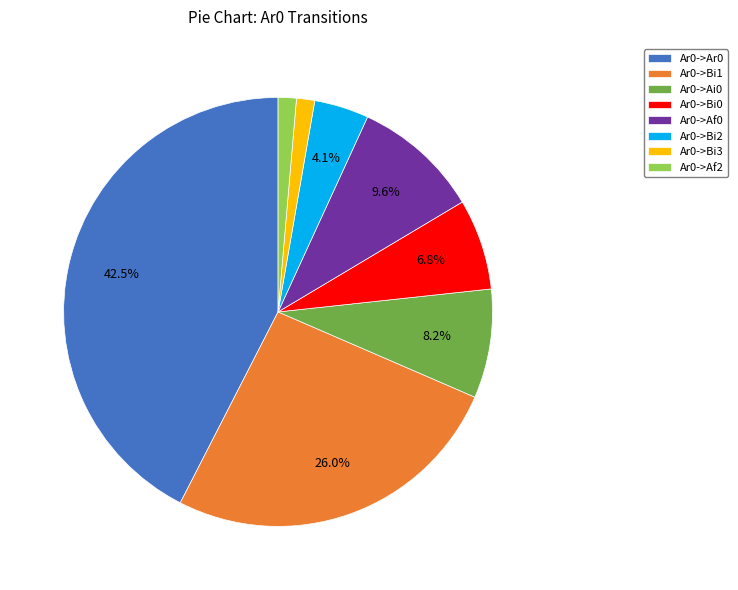

What percentage is NOT represented by Ar0->Ar0?

57.5%